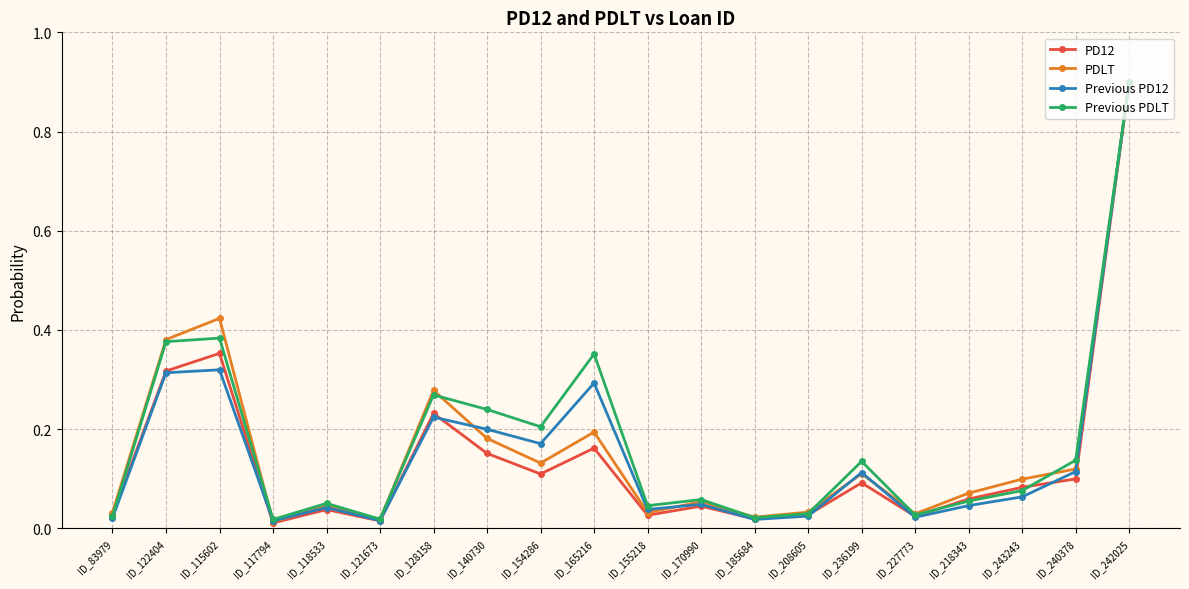

True or false: Previous PD12 has more than 2 interior local peaks.

True